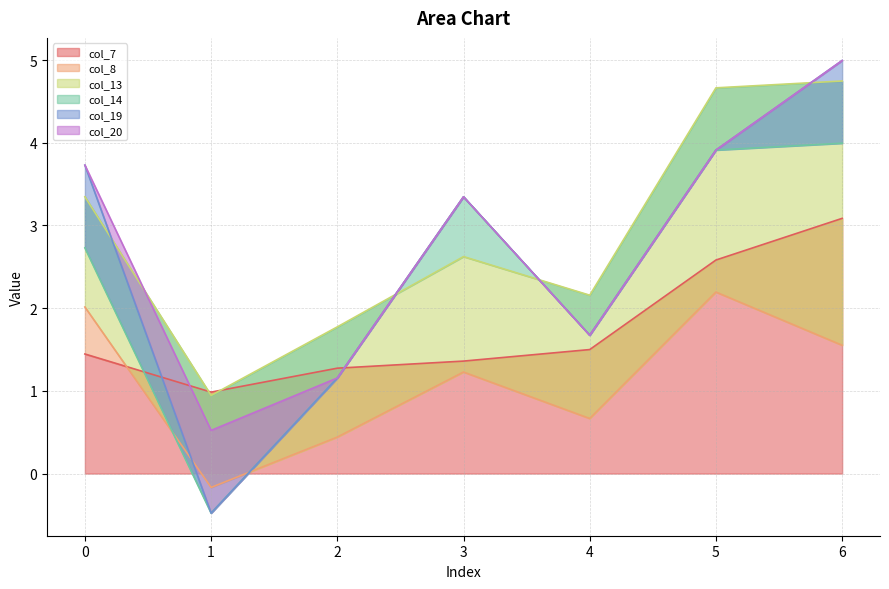

How many lines are shown in the chart?

6